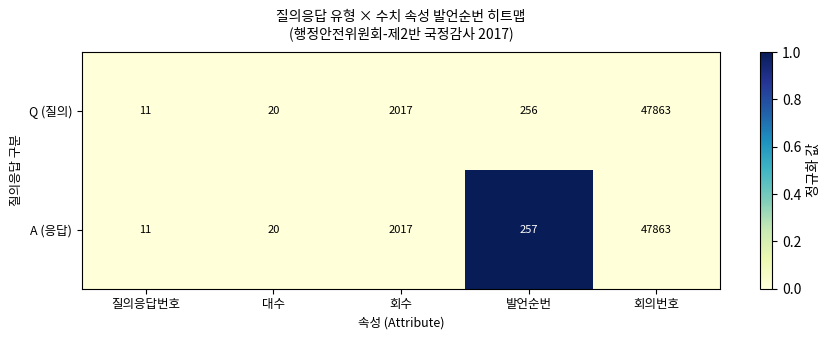

What is the total value across all series at 발언순번?

513